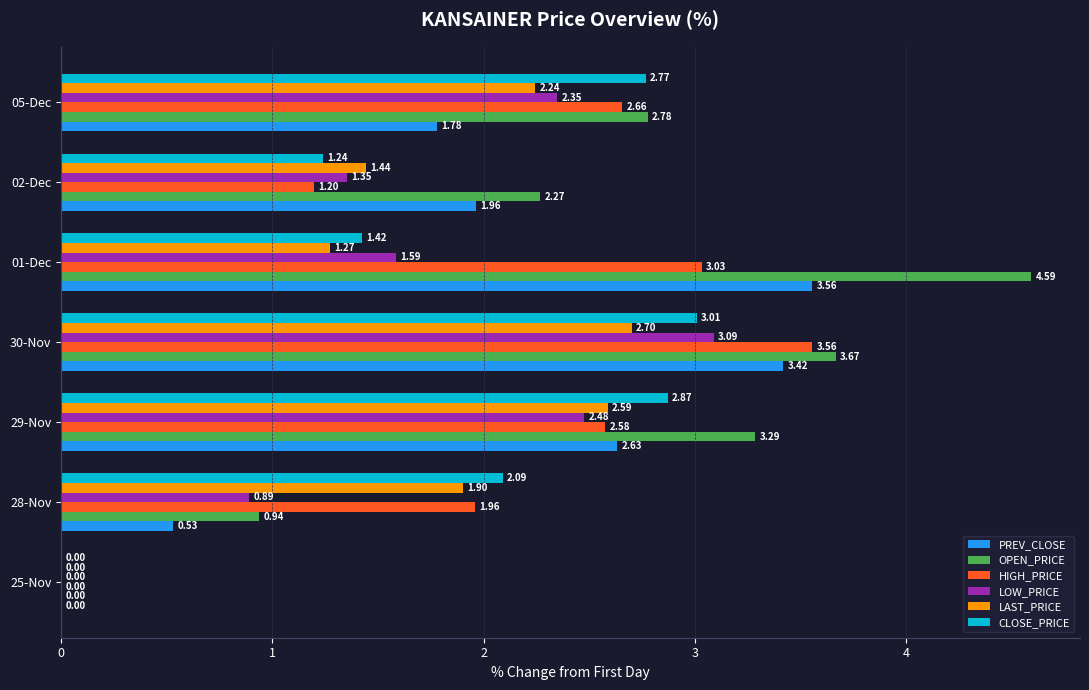

How many values in the LAST_PRICE series exceed 1?

6